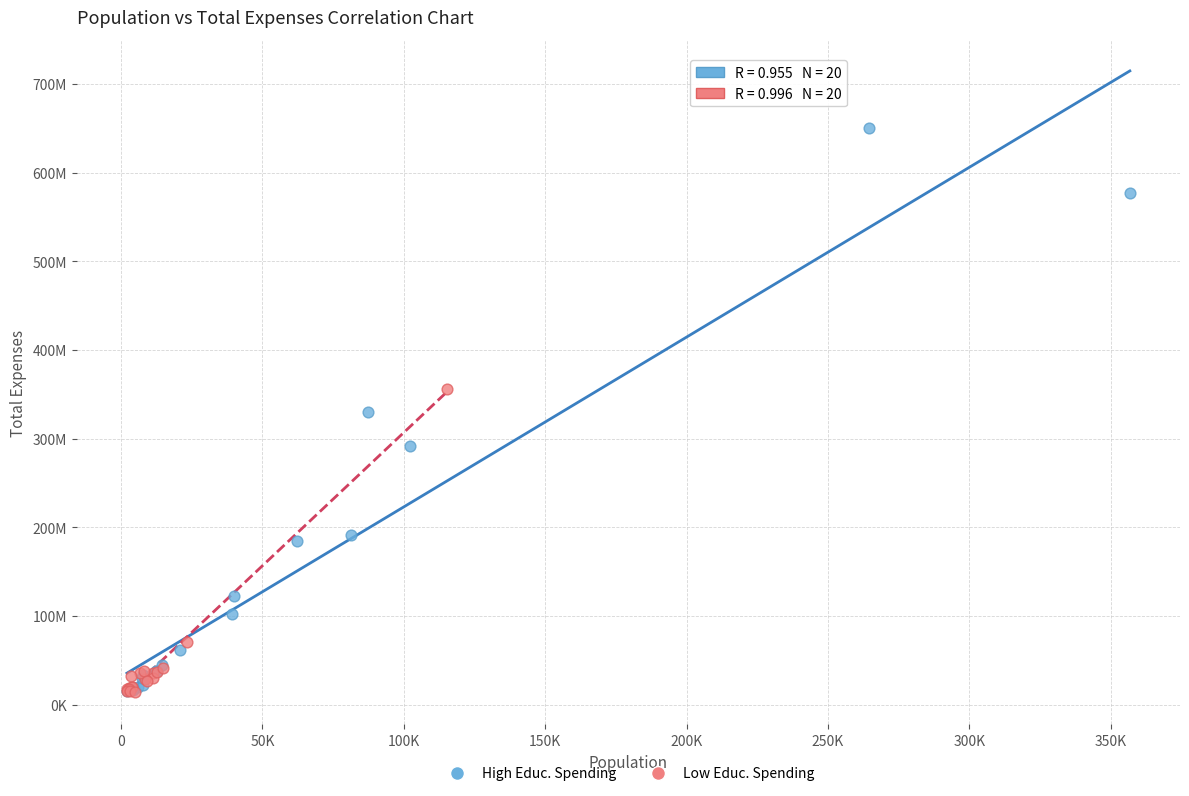

What are all the series names shown in the legend?

High Educ. Spending, Low Educ. Spending